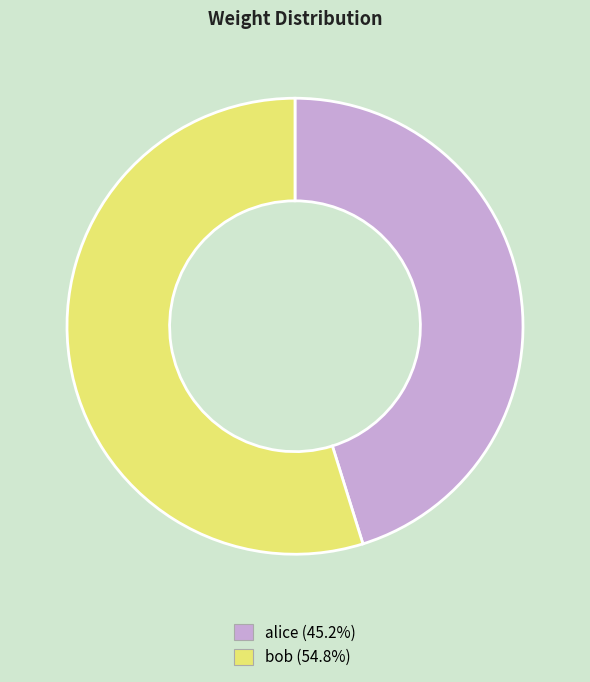

Do bob (54.8%) and alice (45.2%) together represent more than half of the pie?

Yes